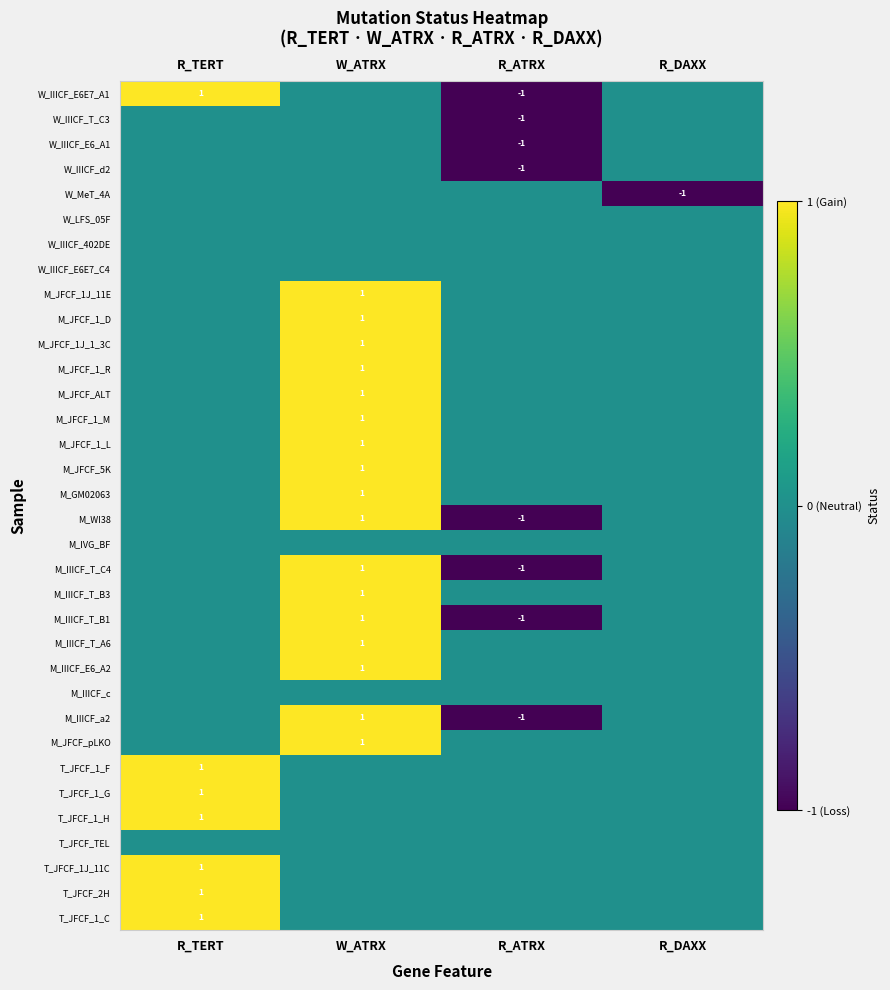

Between R_ATRX and R_DAXX, which is larger?

R_DAXX